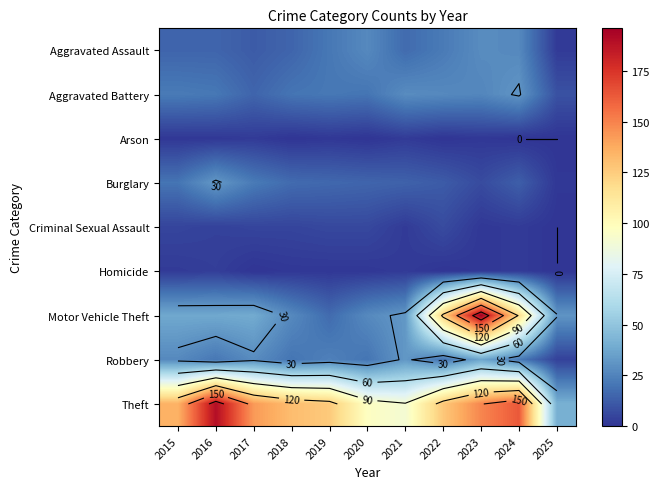

The Criminal Sexual Assault series shows 7 at 2018. True or false?

False